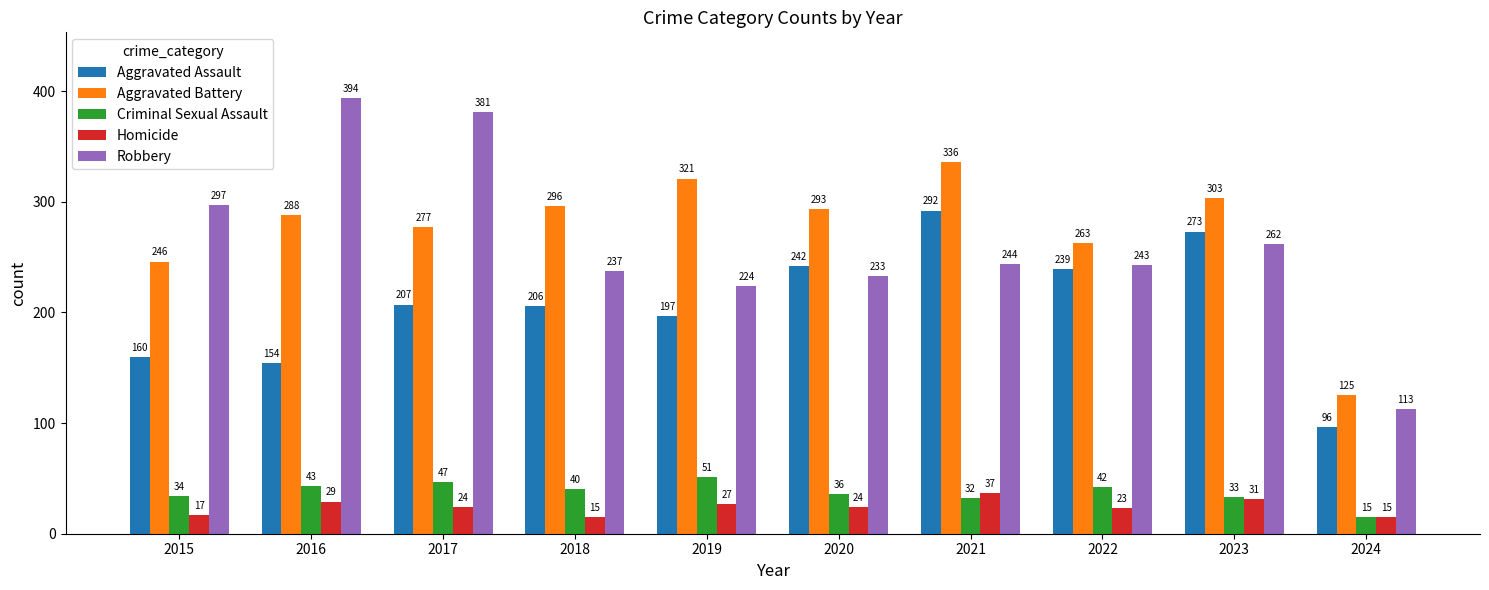

Is it true that Criminal Sexual Assault equals 67 at 2022?

False